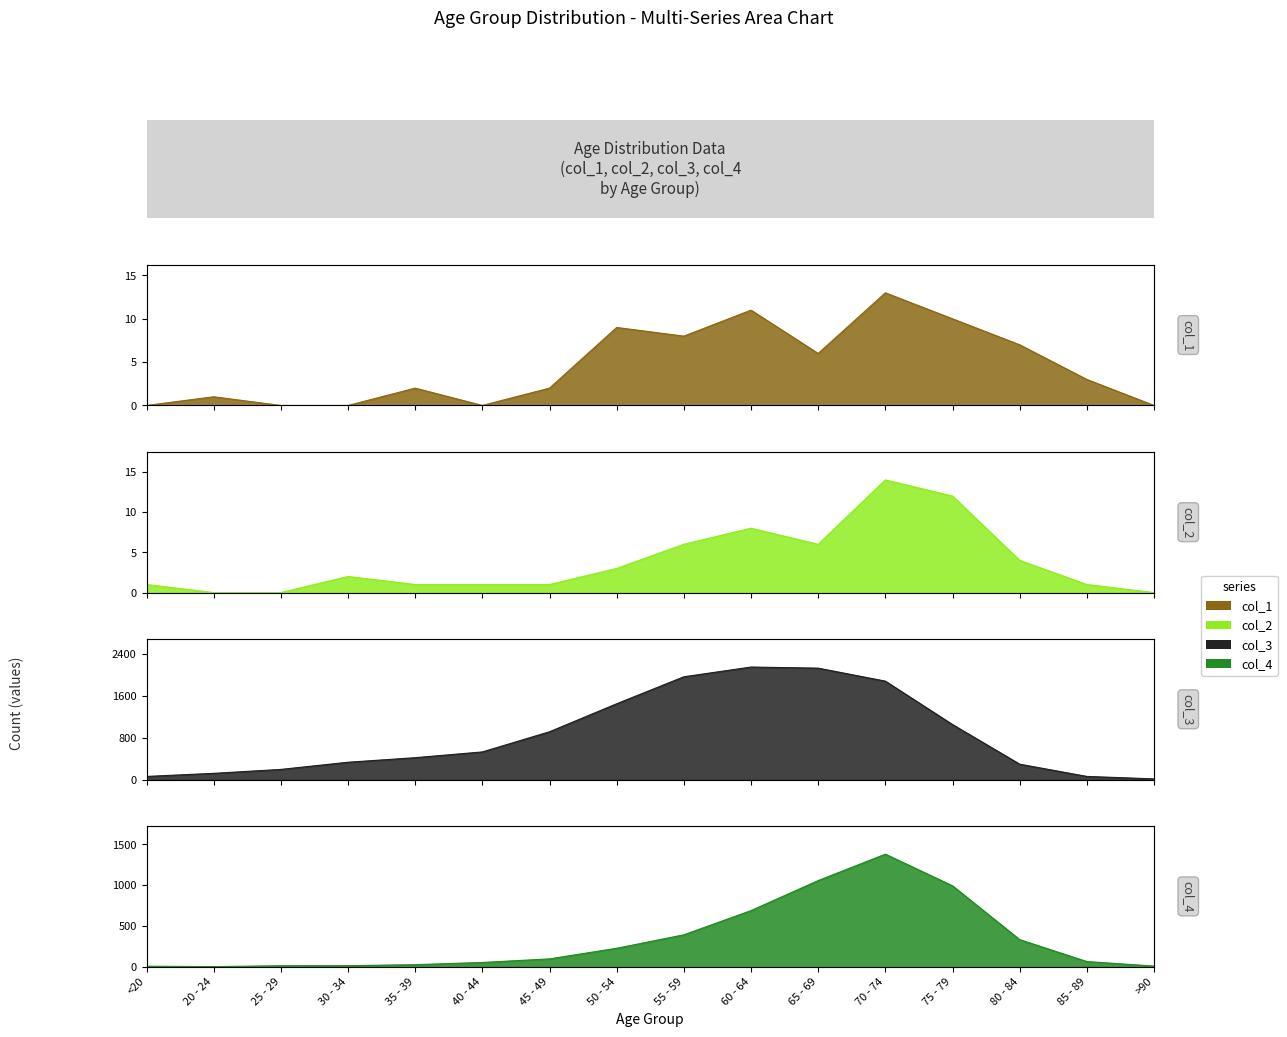

Does the chart display data point markers on the line(s)?

No